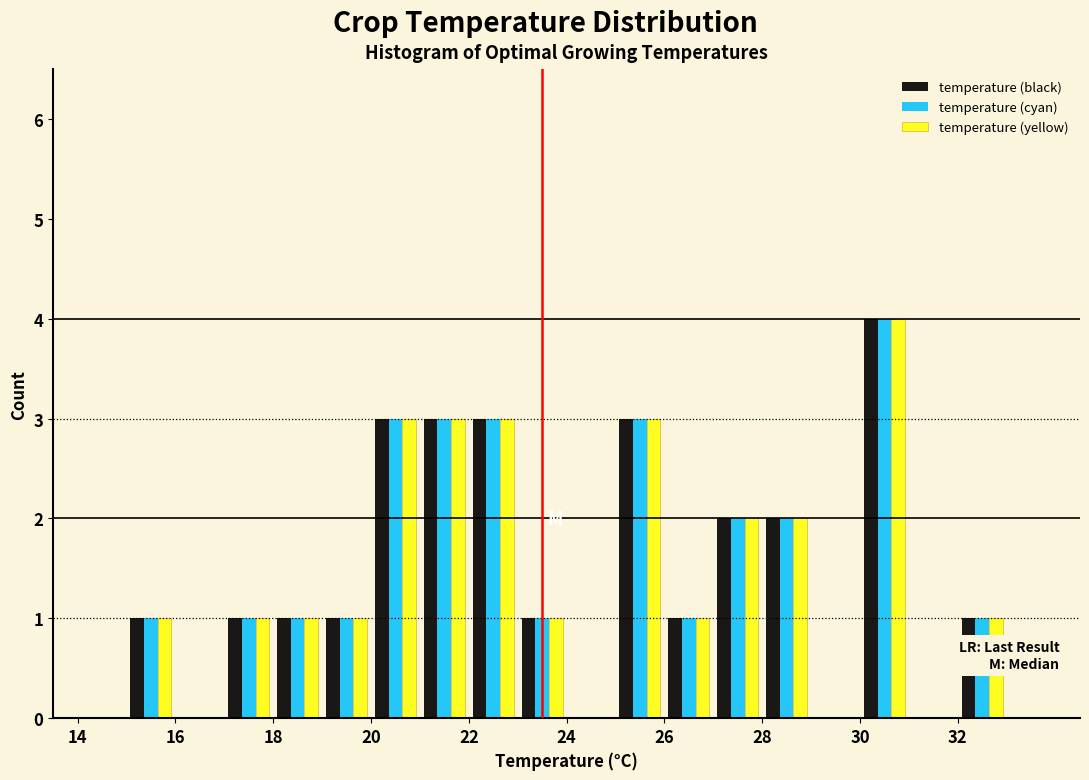

Reading left to right, transcribe this chart: for each range on the x-axis, give the height of each series' bar. The values are not printed on the chart, so give them approximately, as read against the axis.

14 to 15: temperature (black)=0	temperature (cyan)=0	temperature (yellow)=0
15 to 16: temperature (black)=1	temperature (cyan)=1	temperature (yellow)=1
16 to 17: temperature (black)=0	temperature (cyan)=0	temperature (yellow)=0
17 to 18: temperature (black)=1	temperature (cyan)=1	temperature (yellow)=1
18 to 19: temperature (black)=1	temperature (cyan)=1	temperature (yellow)=1
19 to 20: temperature (black)=1	temperature (cyan)=1	temperature (yellow)=1
20 to 21: temperature (black)=3	temperature (cyan)=3	temperature (yellow)=3
21 to 22: temperature (black)=3	temperature (cyan)=3	temperature (yellow)=3
22 to 23: temperature (black)=3	temperature (cyan)=3	temperature (yellow)=3
23 to 24: temperature (black)=1	temperature (cyan)=1	temperature (yellow)=1
24 to 25: temperature (black)=0	temperature (cyan)=0	temperature (yellow)=0
25 to 26: temperature (black)=3	temperature (cyan)=3	temperature (yellow)=3
26 to 27: temperature (black)=1	temperature (cyan)=1	temperature (yellow)=1
27 to 28: temperature (black)=2	temperature (cyan)=2	temperature (yellow)=2
28 to 29: temperature (black)=2	temperature (cyan)=2	temperature (yellow)=2
29 to 30: temperature (black)=0	temperature (cyan)=0	temperature (yellow)=0
30 to 31: temperature (black)=4	temperature (cyan)=4	temperature (yellow)=4
31 to 32: temperature (black)=0	temperature (cyan)=0	temperature (yellow)=0
32 to 33: temperature (black)=1	temperature (cyan)=1	temperature (yellow)=1
33 to 34: temperature (black)=0	temperature (cyan)=0	temperature (yellow)=0